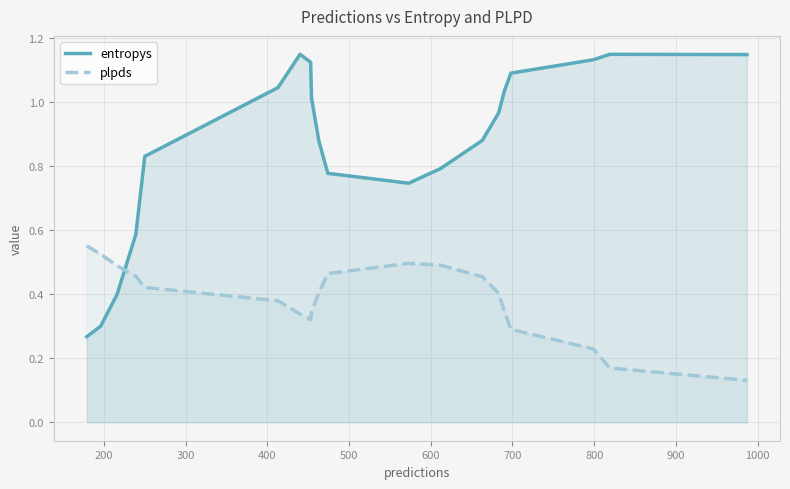

Rank the series by their maximum value, from highest to lowest.

entropys, plpds